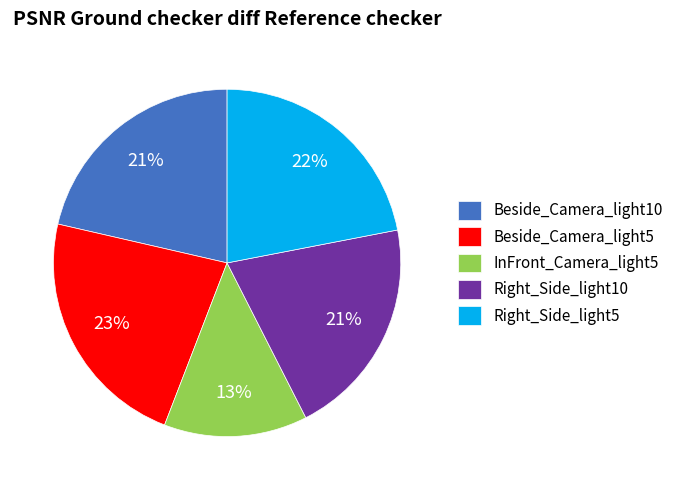

Do Beside_Camera_light5 and Right_Side_light5 together represent more than half of the pie?

No